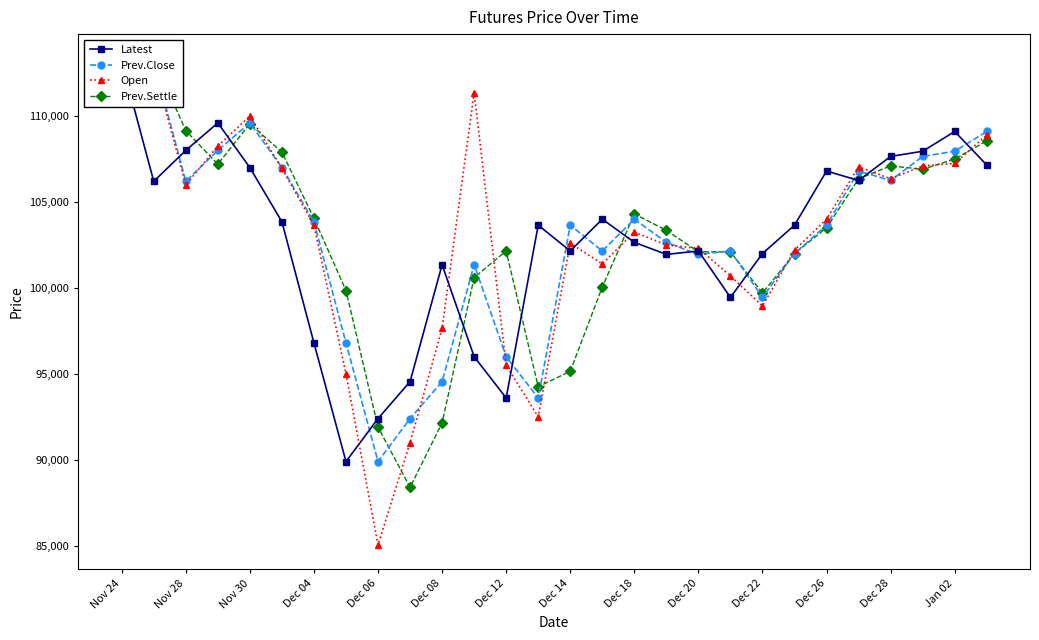

How many categories are shown in the chart?

28